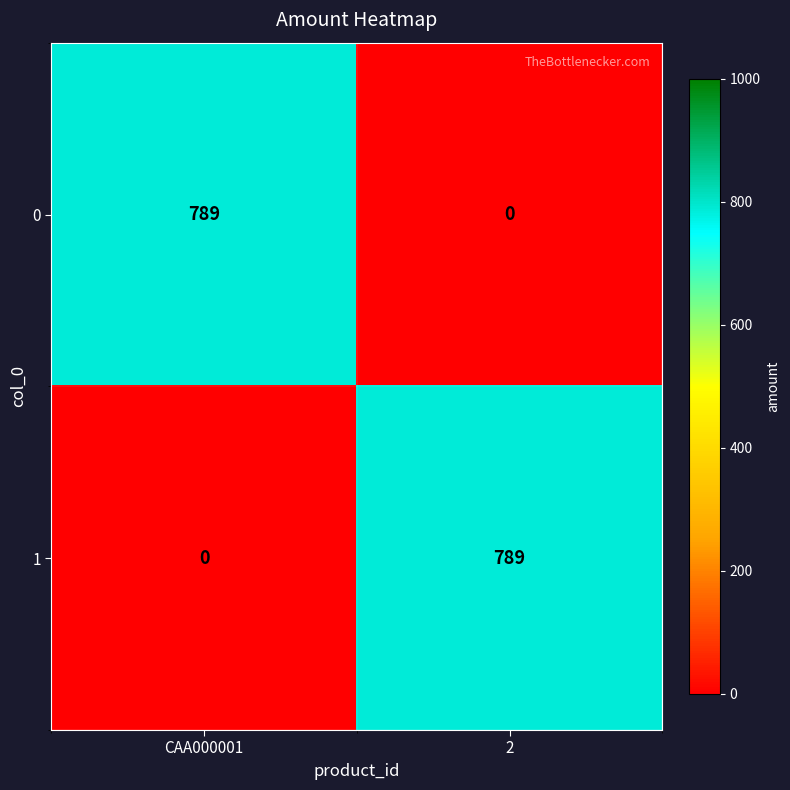

What is the total value across all series at 2?

789